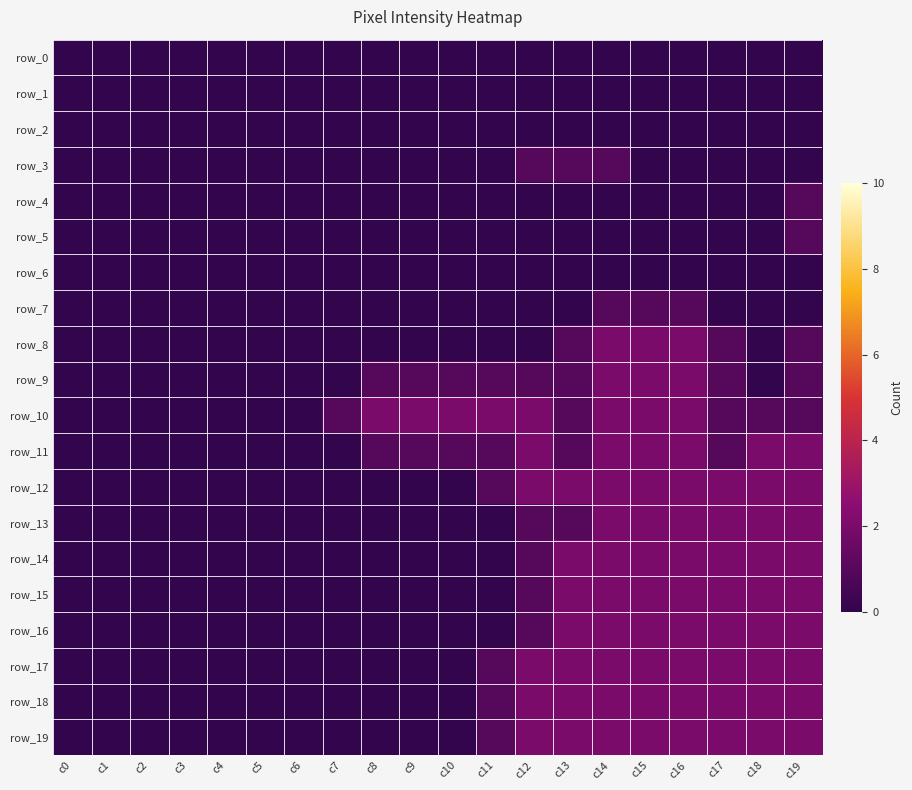

What is the highest value of the row_9 series?

2